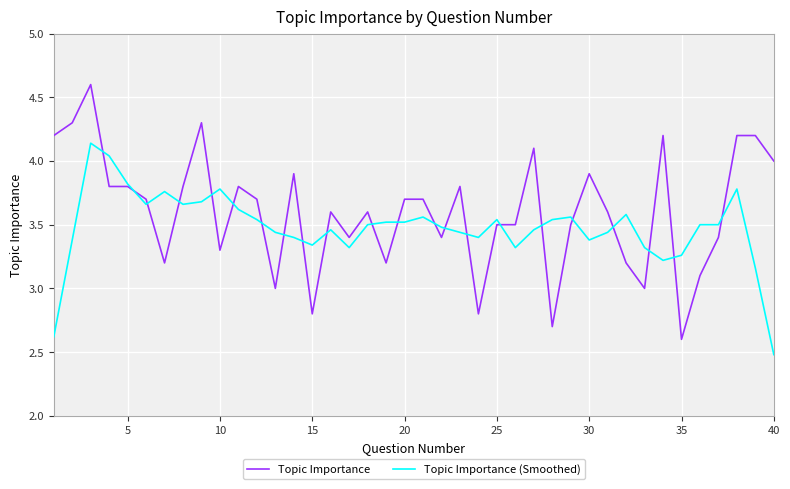

What is the lowest value of the Topic Importance (Smoothed) series?

2.5